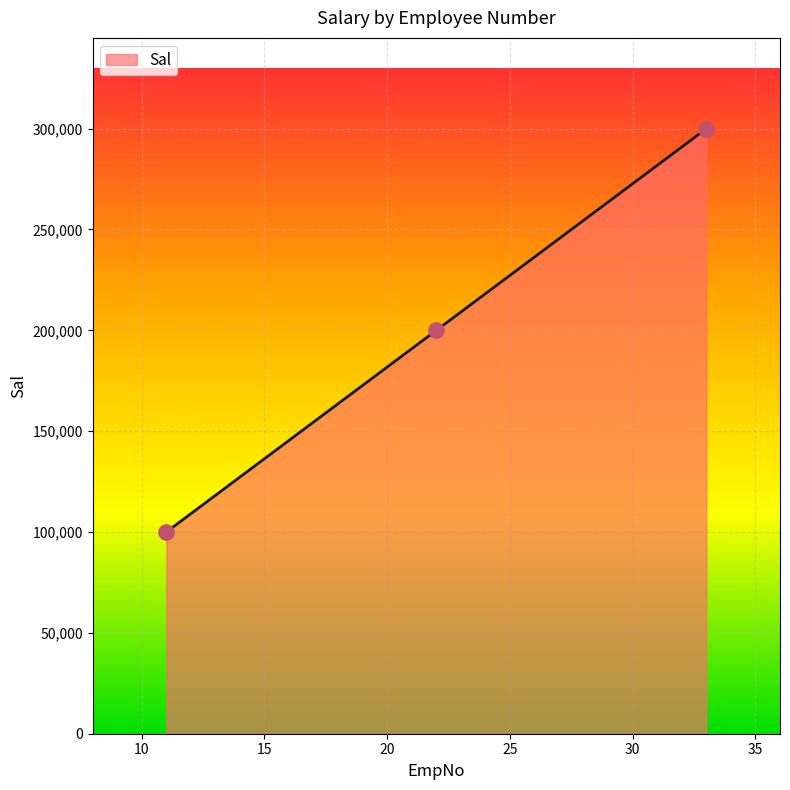

What is the minimum value shown in the chart?

100000